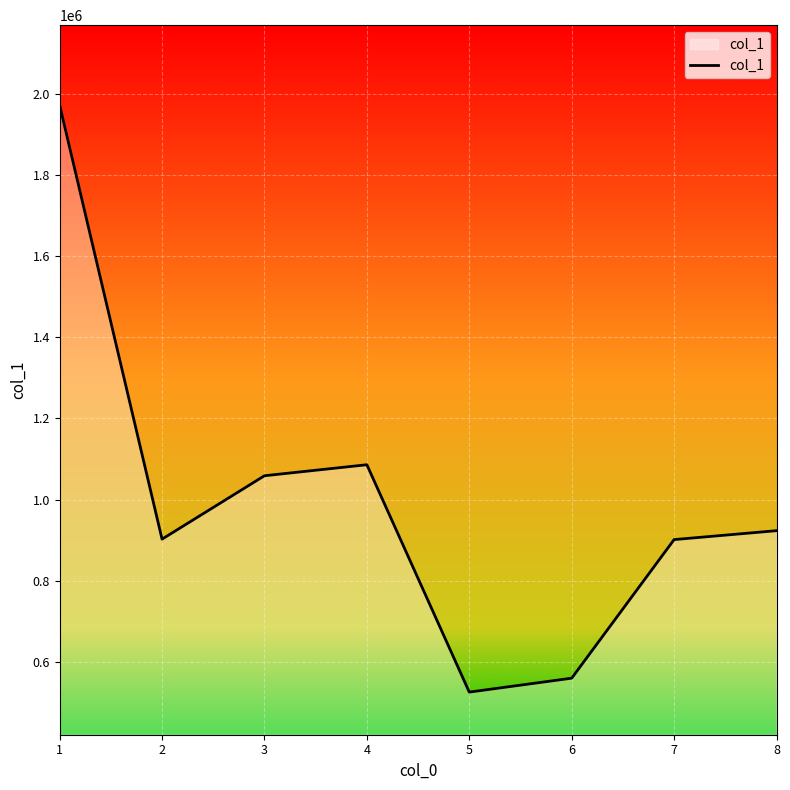

What is the approximate value at 4?

1085718.5